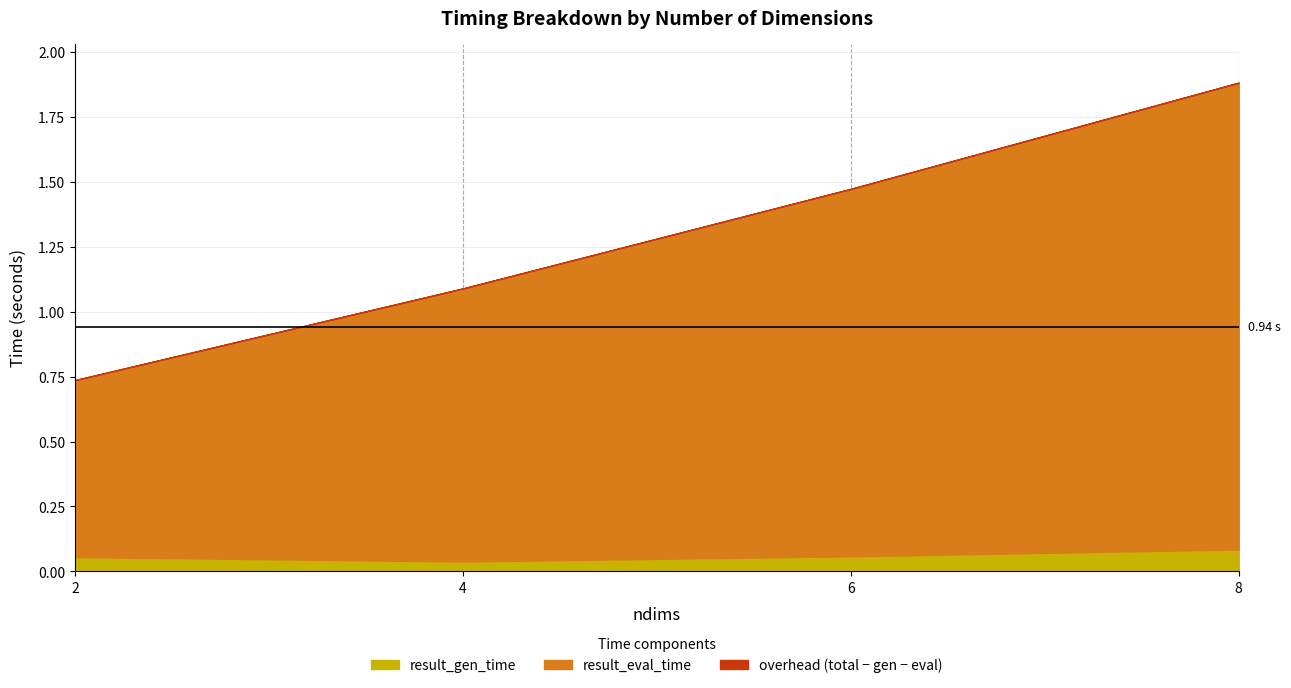

Which label corresponds to the largest value in the chart?

8